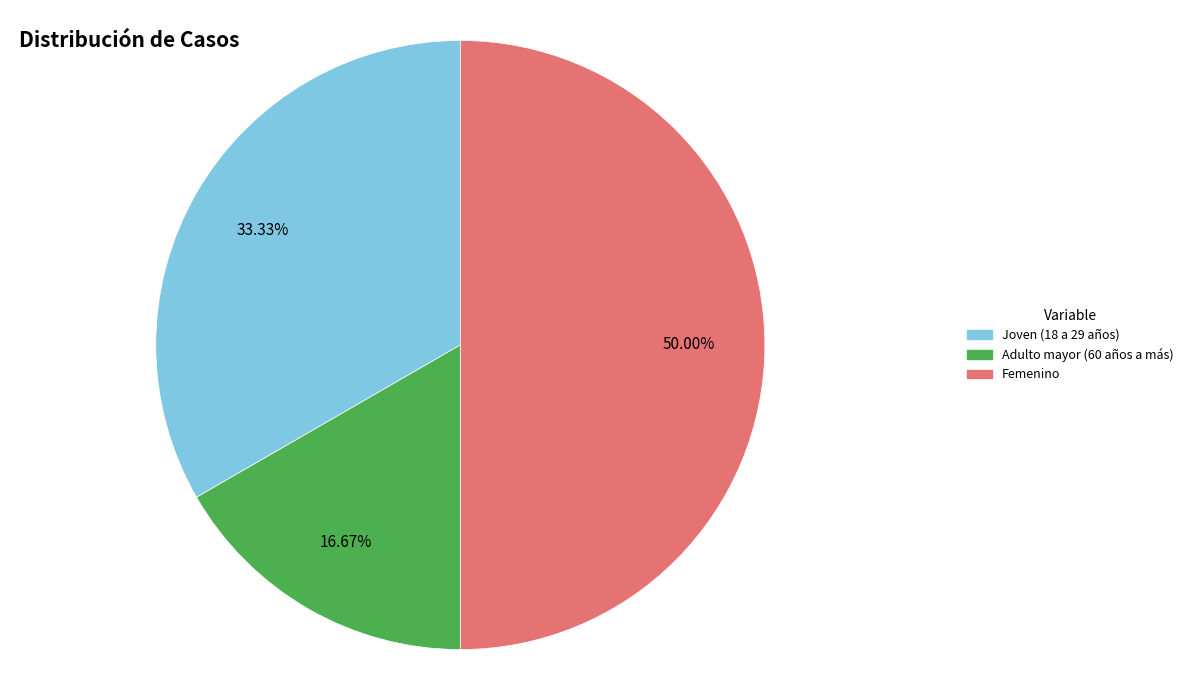

To the nearest percent, what is the difference between the Femenino and Adulto mayor (60 años a más) slice percentages?

33%